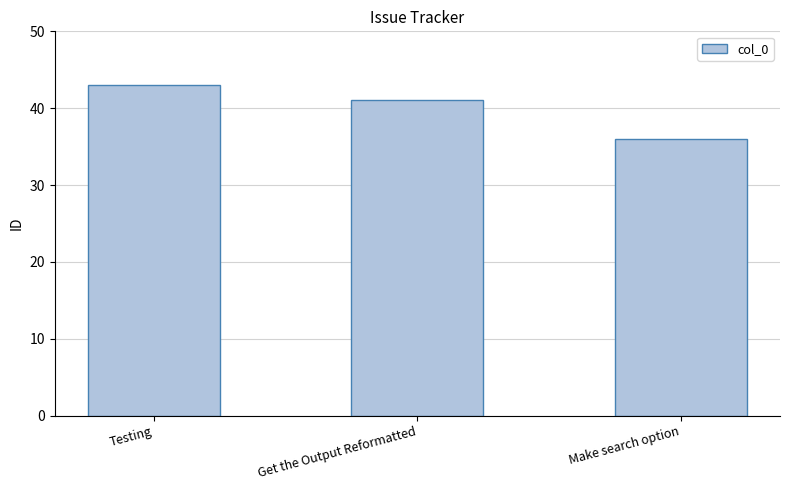

What is the sum of the values at Get the Output Reformatted and Testing?

84